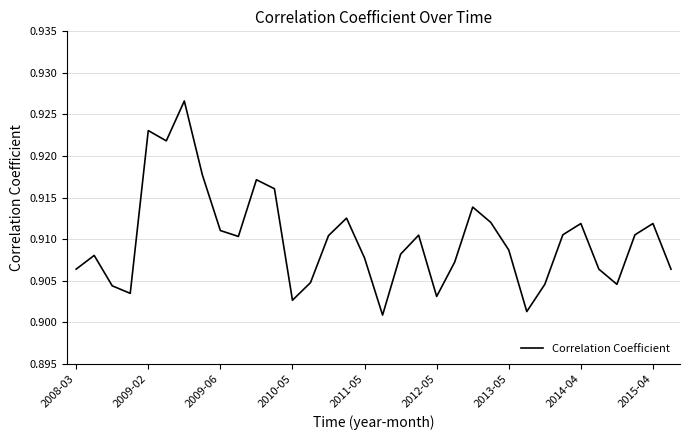

How many lines are shown in the chart?

1